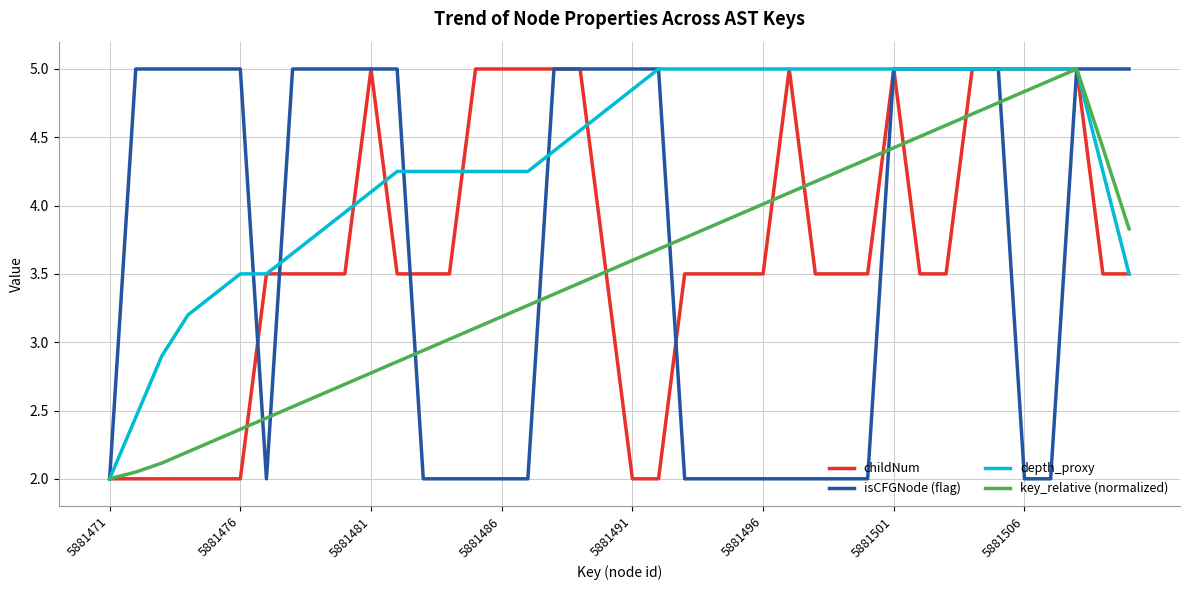

What is the highest value of the isCFGNode (flag) series?

5.0